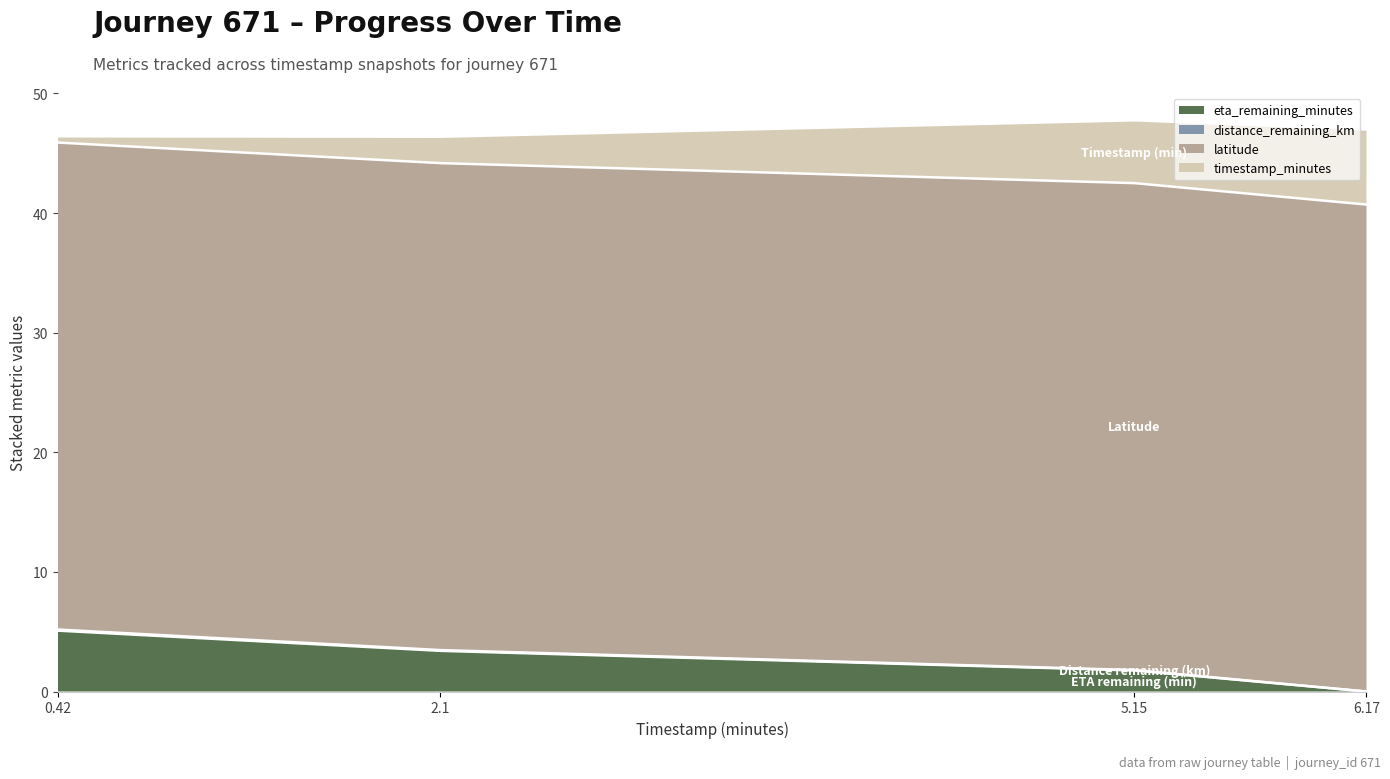

What is the spread (max minus min) of values at 2.1?

40.8